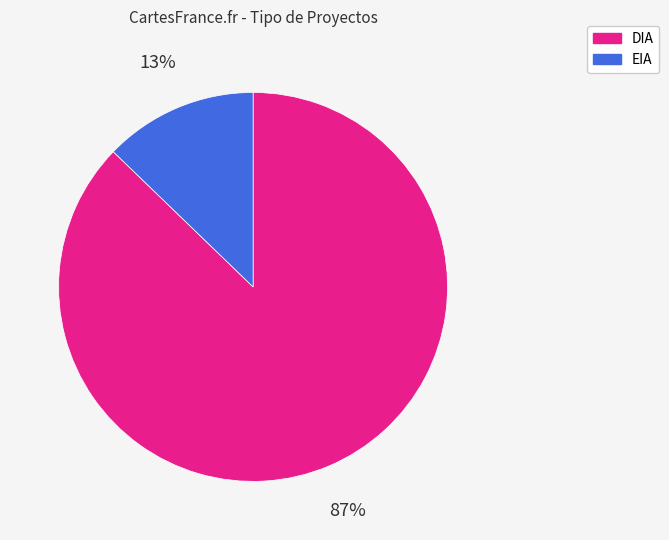

Rank the categories by value from lowest to highest.

EIA, DIA